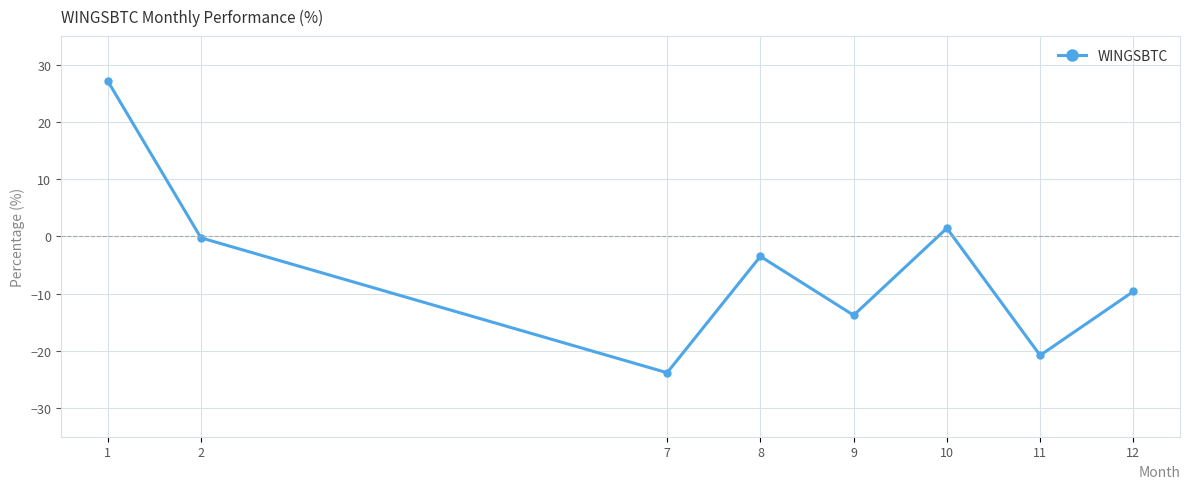

How many values exceed -3?

3